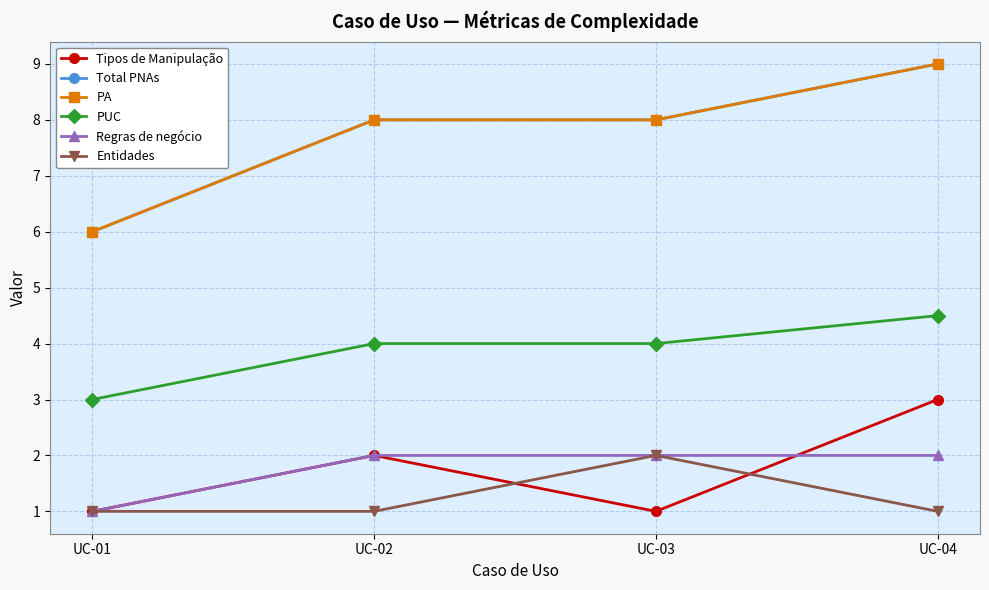

What is the difference between the highest and lowest values at UC-03?

7.0